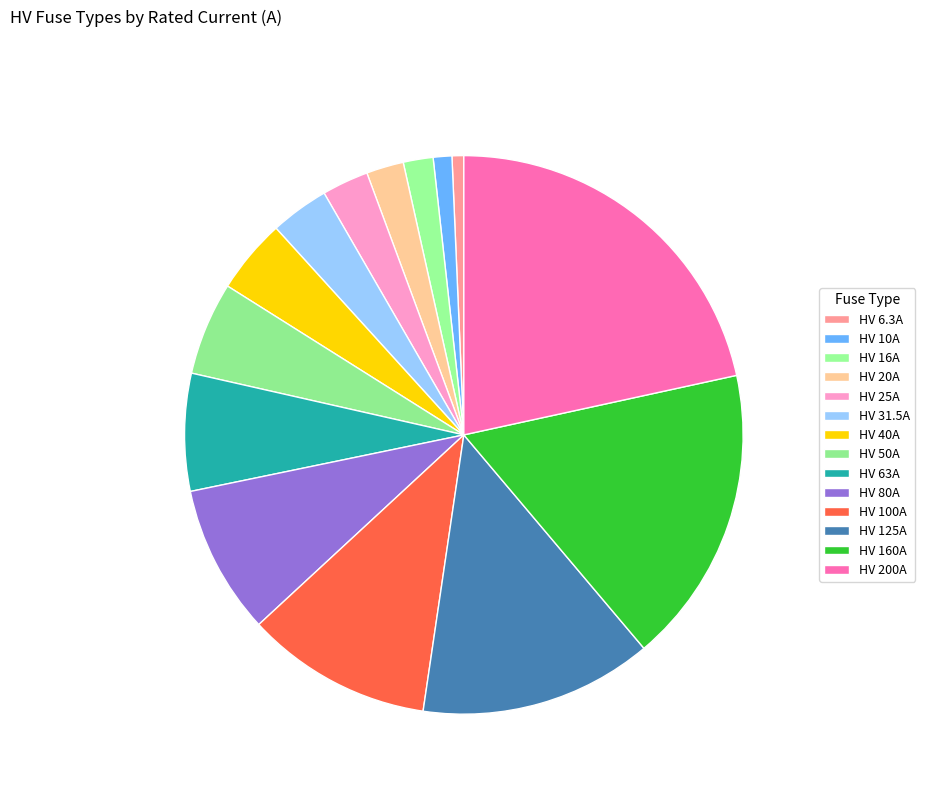

The HV 50A slice represents 5% of the pie. True or false?

True